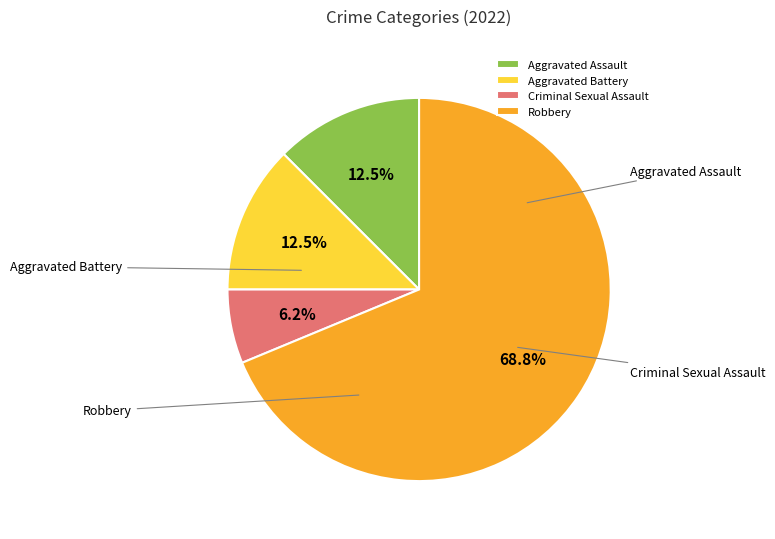

Approximately how many times larger is the value at Aggravated Assault compared to Aggravated Battery?

1.0